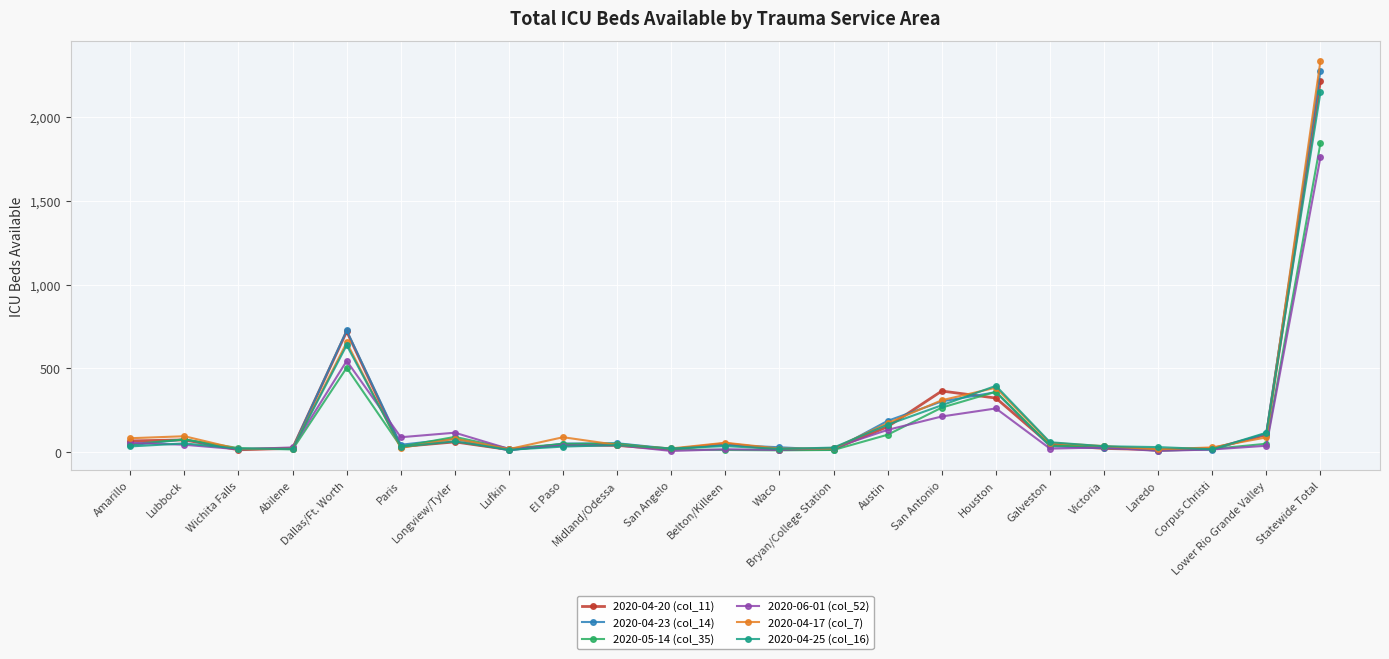

Is this an area chart (filled region under the line)?

No